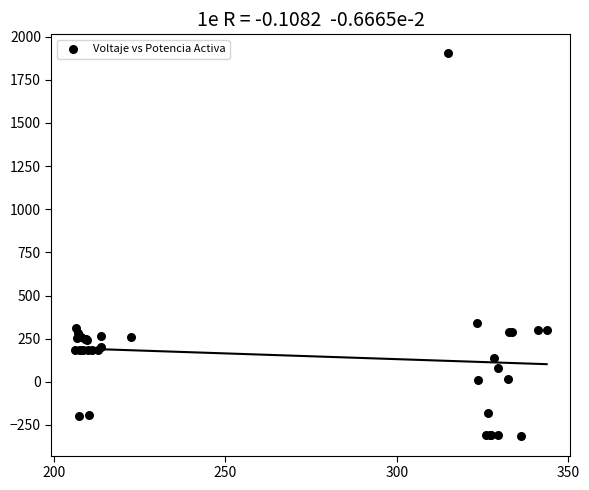

What Y value in the scatter plot is closest to 793?

338.1